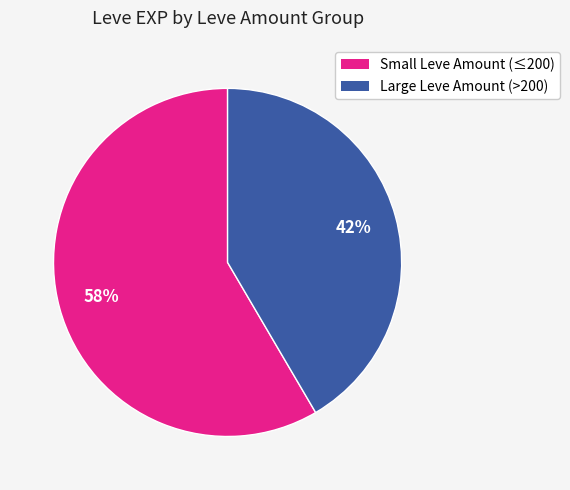

Is there a majority slice in this chart?

Yes